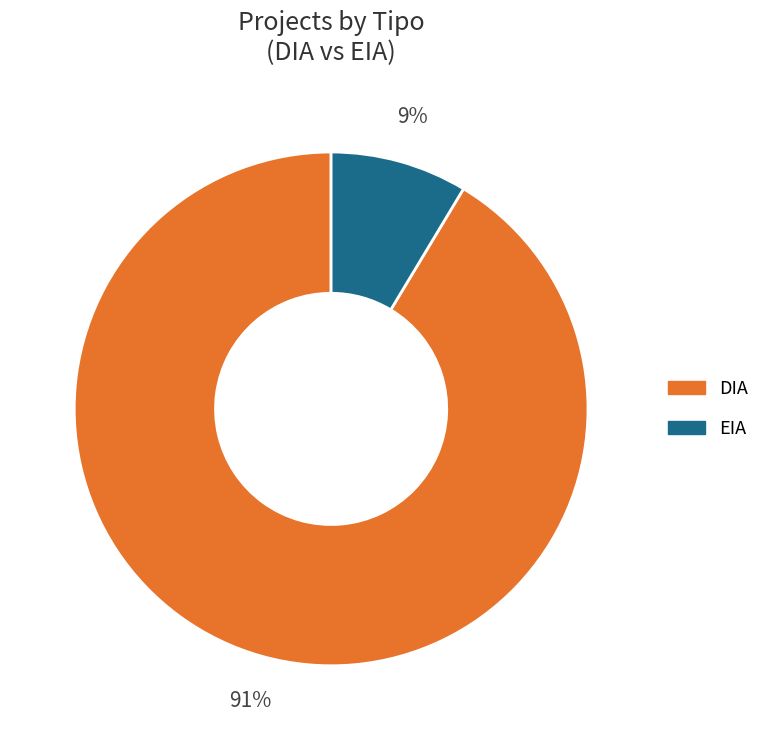

To the nearest percent, what portion does DIA represent?

91%